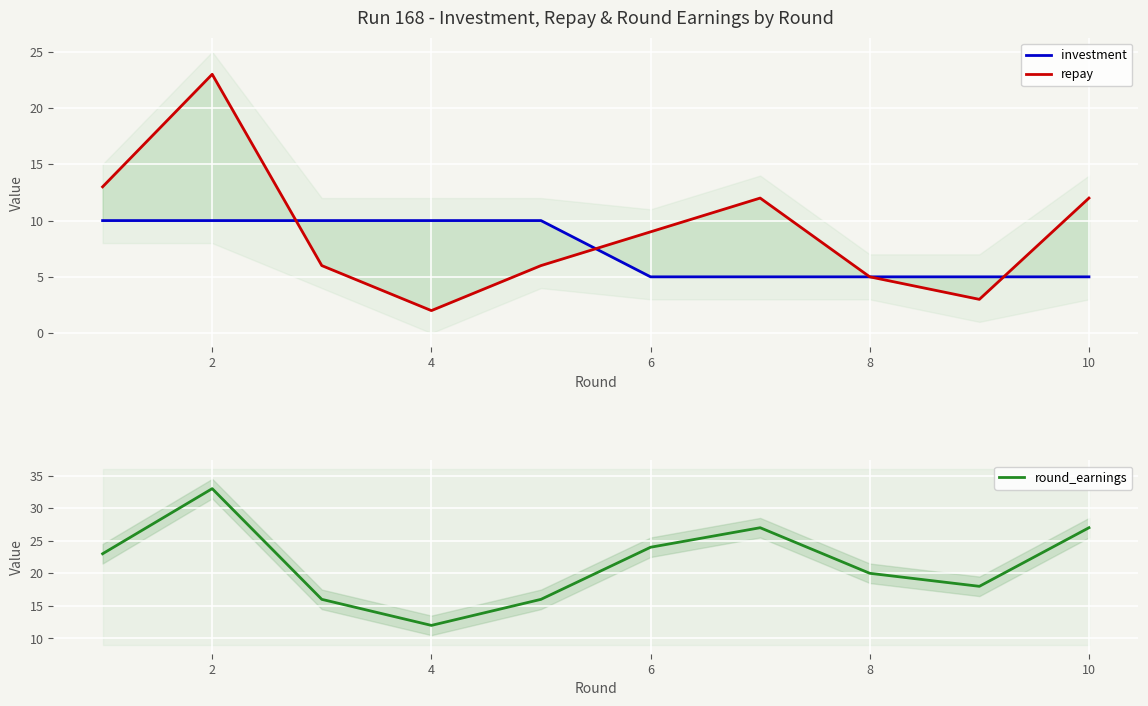

True or false: round_earnings and repay cross at least once.

False